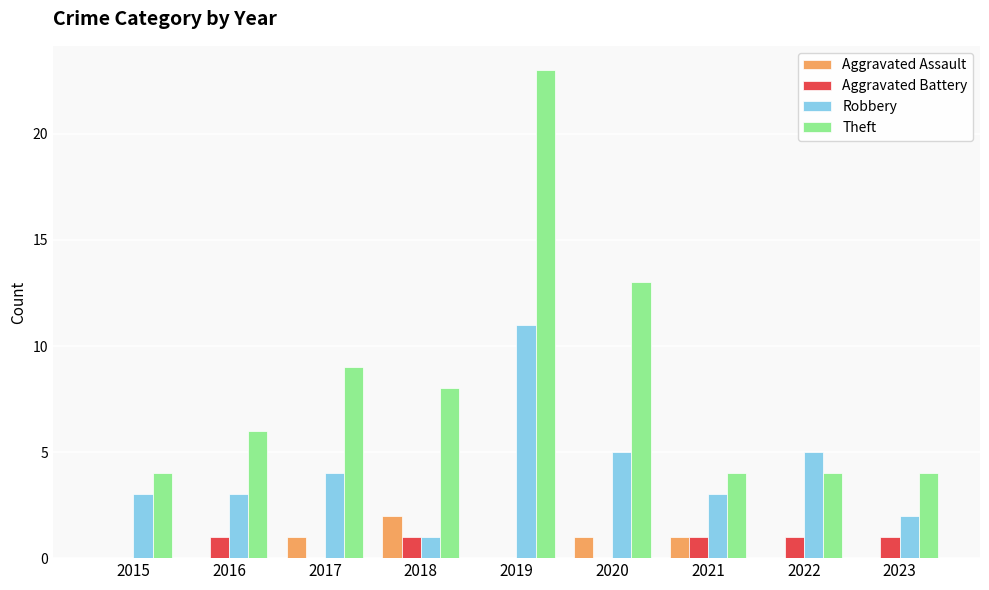

Which series has the widest spread of values?

Theft